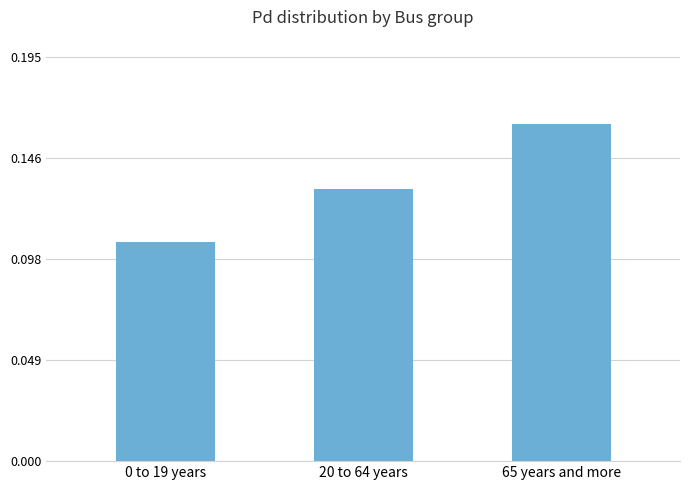

Which category has the lowest value across all series?

0 to 19 years